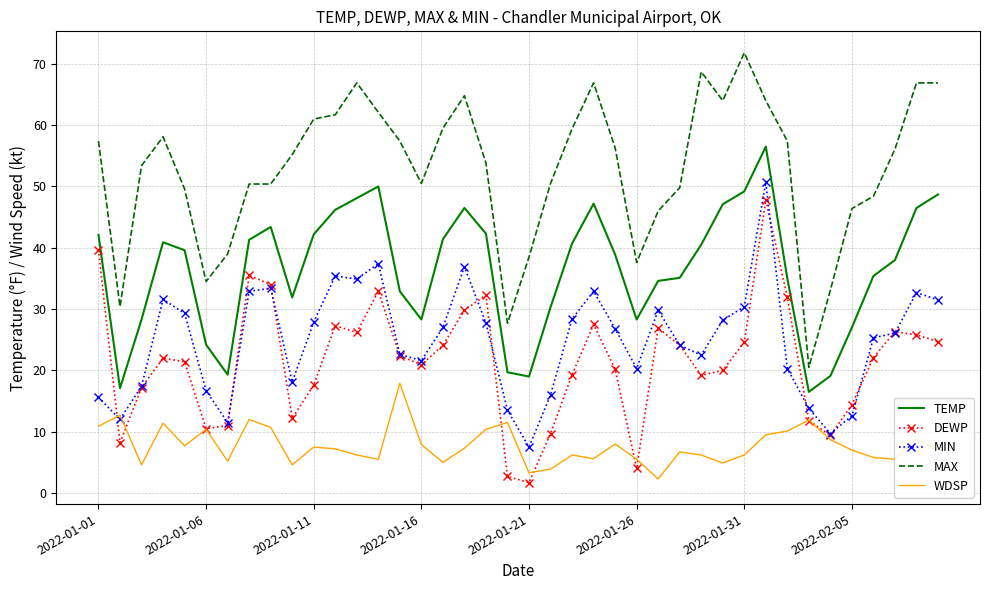

What is the sum of all DEWP values?

859.3